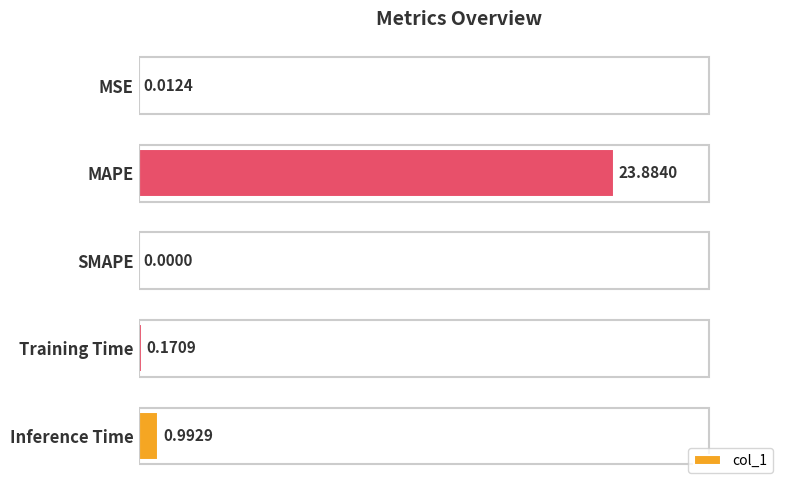

Count the number of data series in this chart.

1